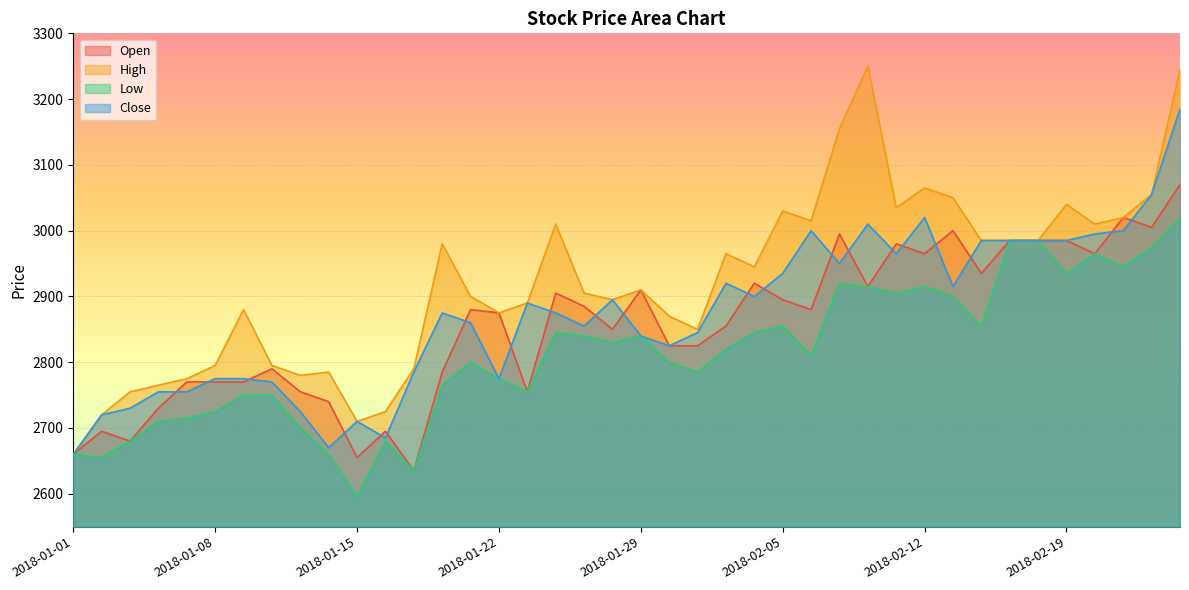

How many lines are shown in the chart?

4